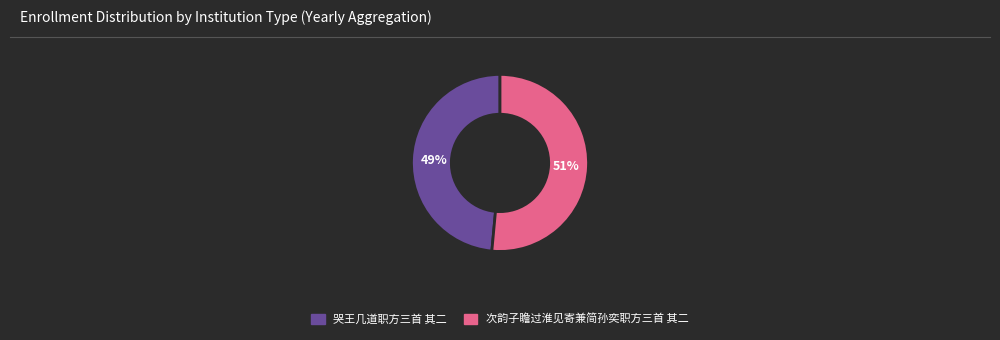

The 哭王几道职方三首 其二 slice represents 49% of the pie. True or false?

True